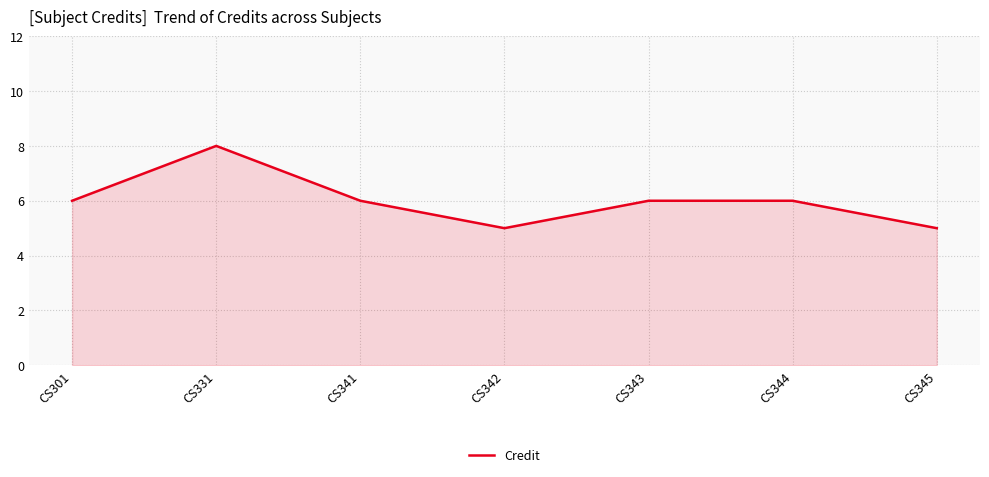

Is it true that the value at CS345 is 5?

True